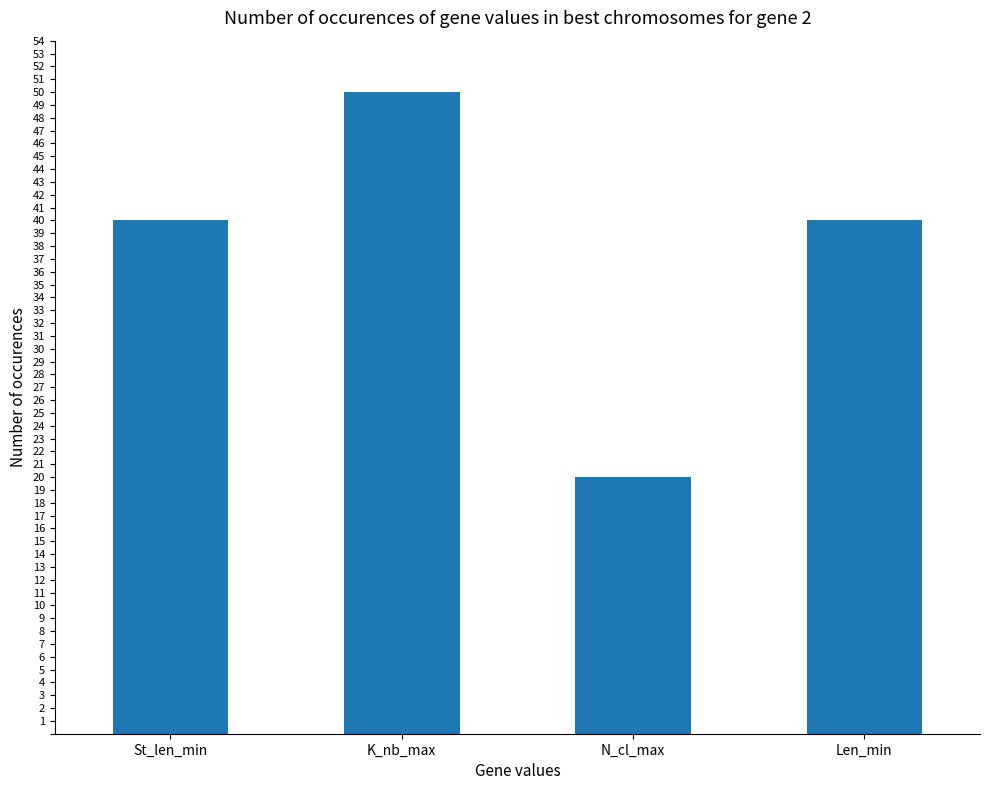

At which category does the chart reach its minimum across all series?

N_cl_max